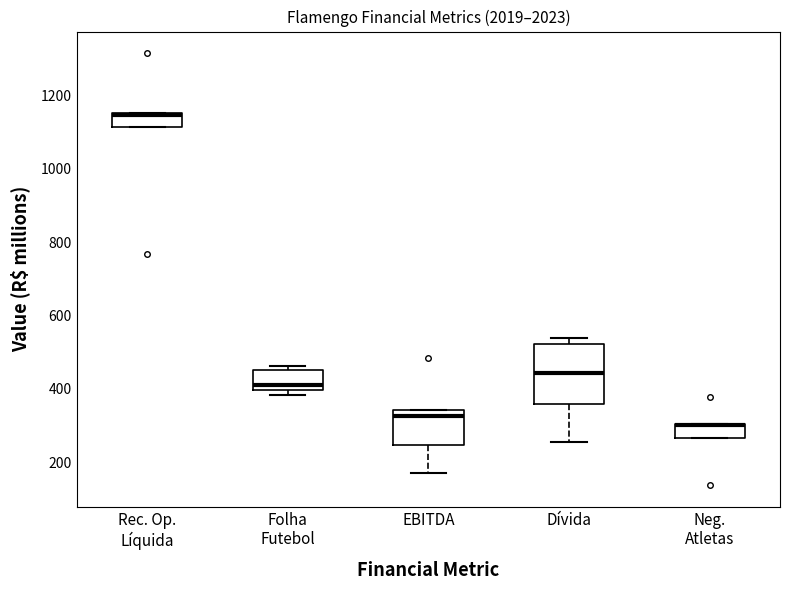

Reading left to right, read every box against the y-axis: the position of its median line, the range the box covers, and the ends of its whiskers. The values are not printed on the chart, so give them approximately, as read against the axis.

Rec. Op. Líquida: median 1140 (drawn on the box's upper edge), box 1120 to 1160, whiskers 1120 to 1160
Folha Futebol: median 420, box 400 to 460, whiskers 380 to 460 (just above the box's upper edge)
EBITDA: median 320, box 240 to 340, whiskers 180 to 340
Dívida: median 440, box 360 to 520, whiskers 260 to 540
Neg. Atletas: median 300 (drawn on the box's upper edge), box 260 to 300, whiskers 260 to 300